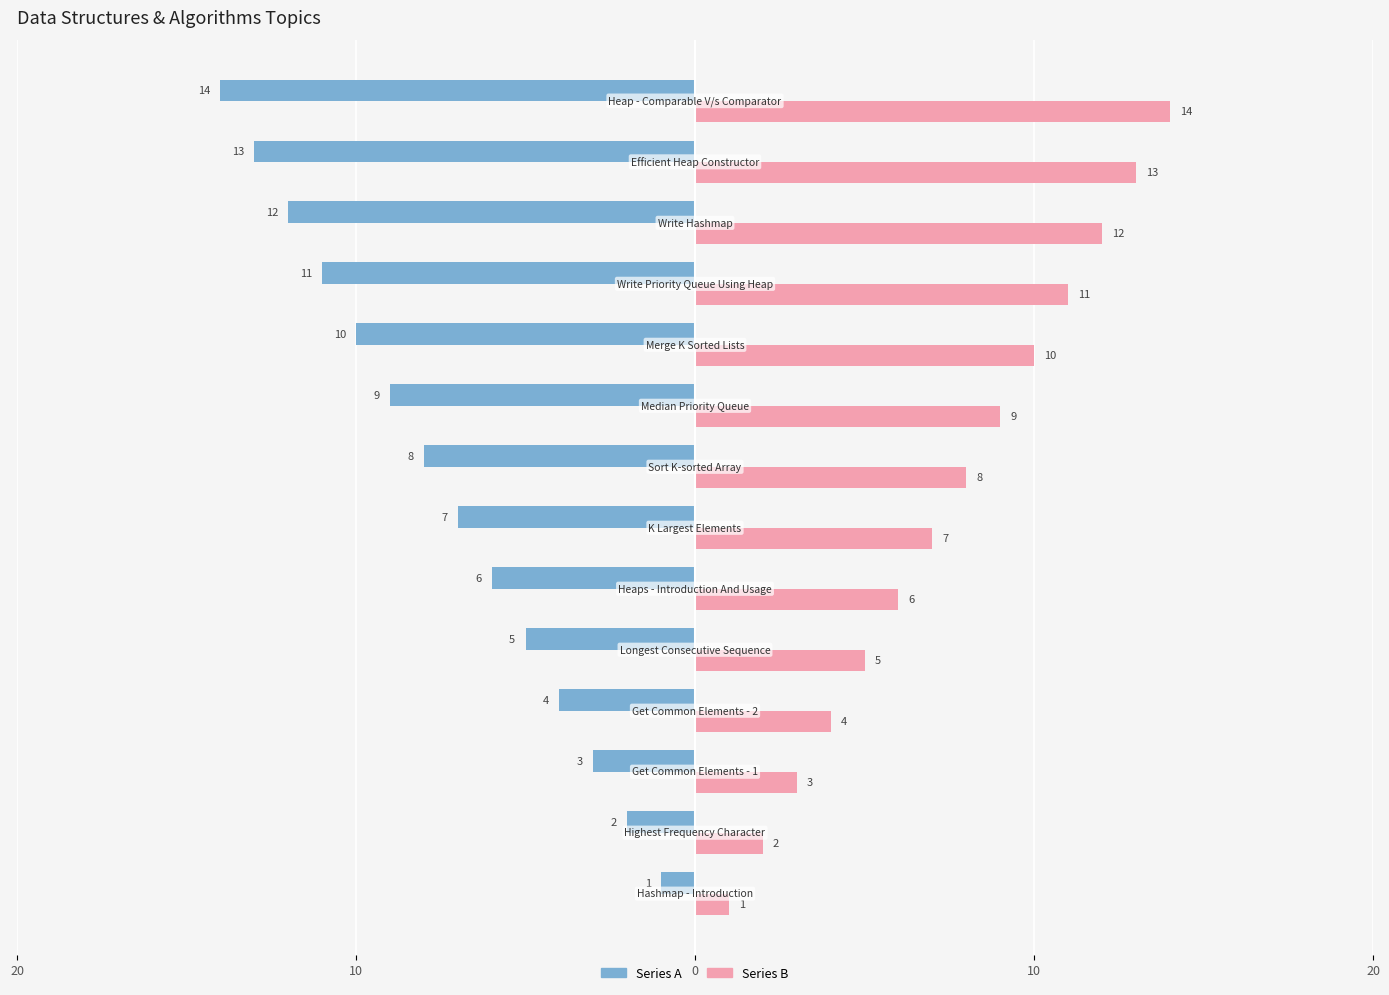

Which series has the largest total across all categories?

Series B